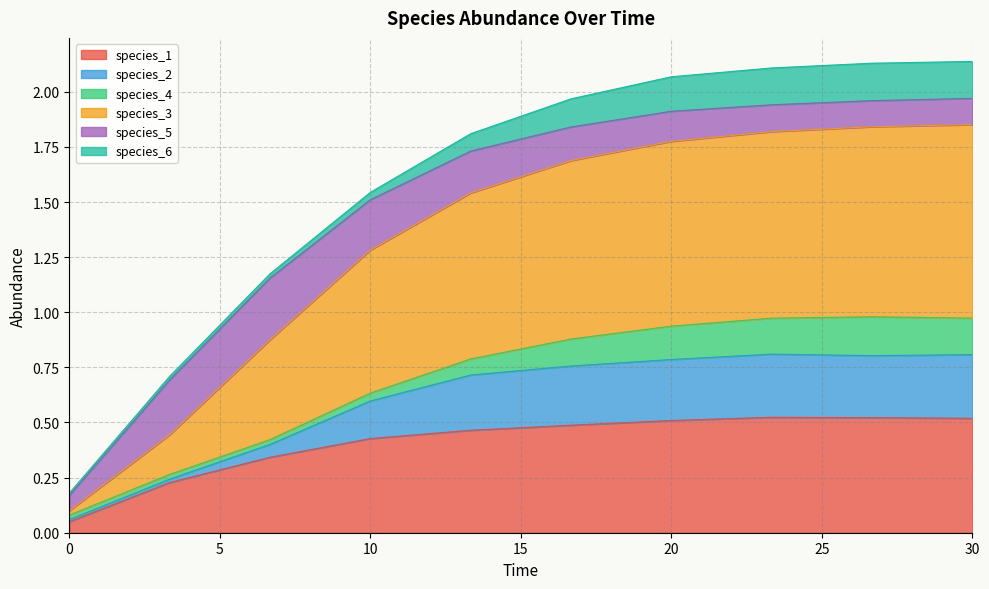

True or false: species_3 has a value of 2.5 at 10.0.

False